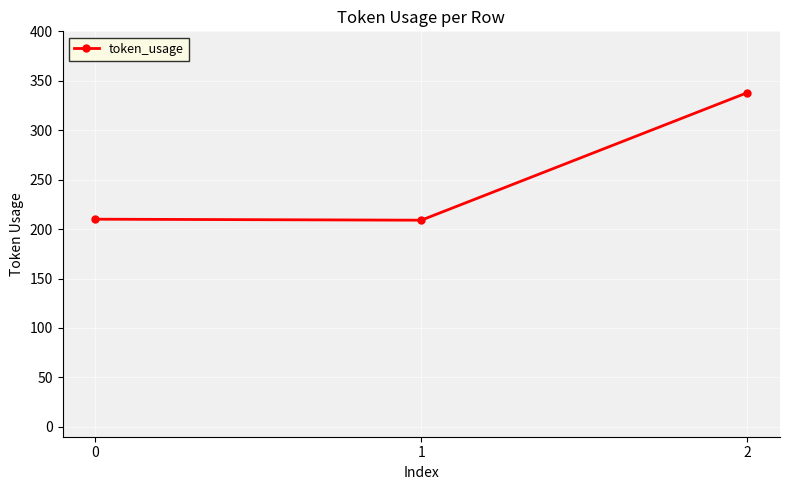

What is the sum of all values?

757